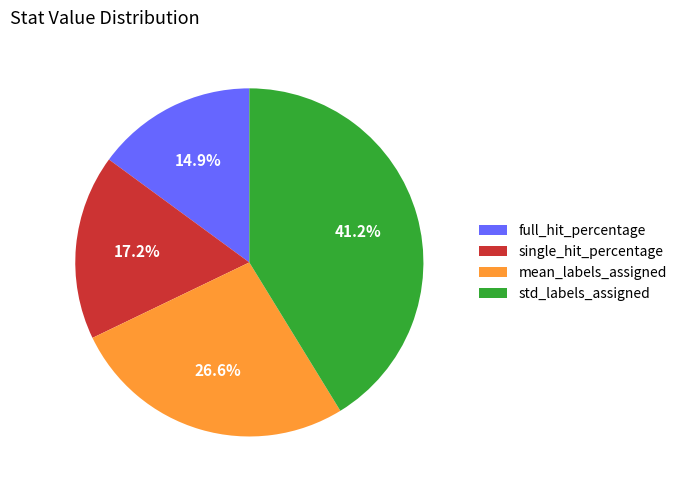

How many segments does this pie chart have?

4